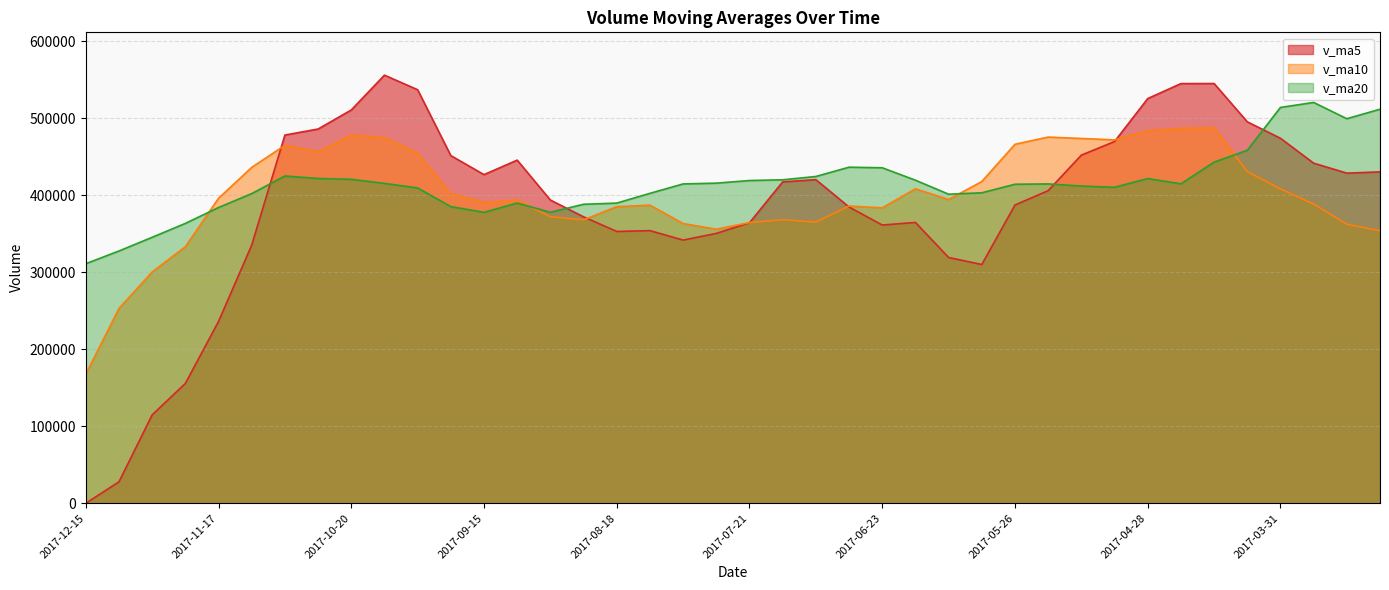

How many values in the v_ma5 series are below 417233?

20